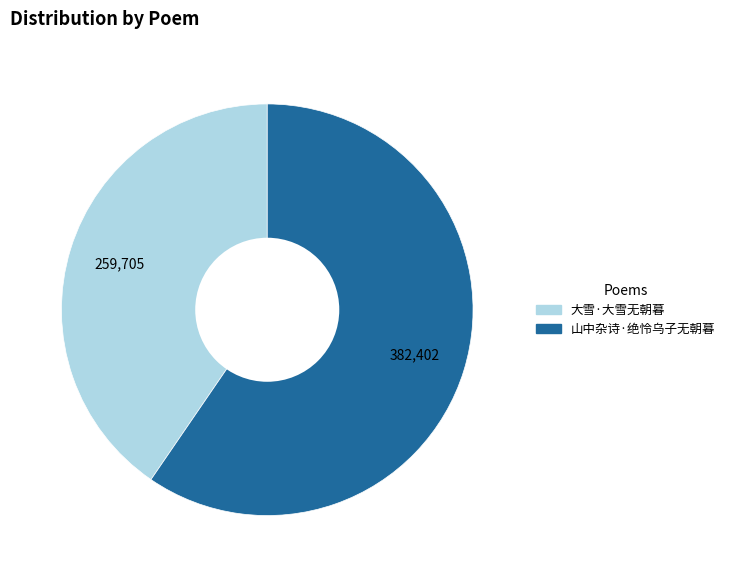

Count the number of slices in the pie.

2